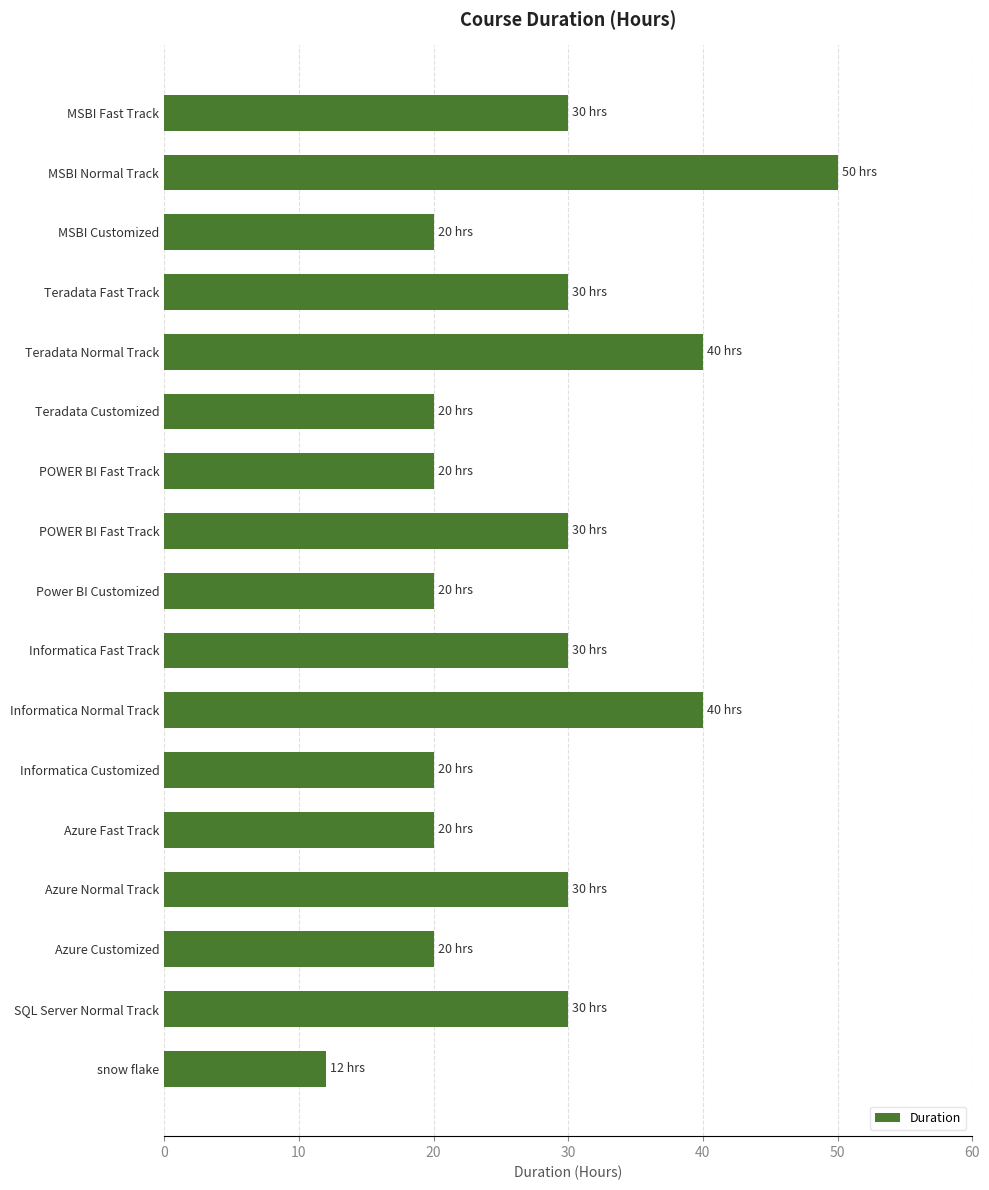

Count the number of categories in the chart.

17